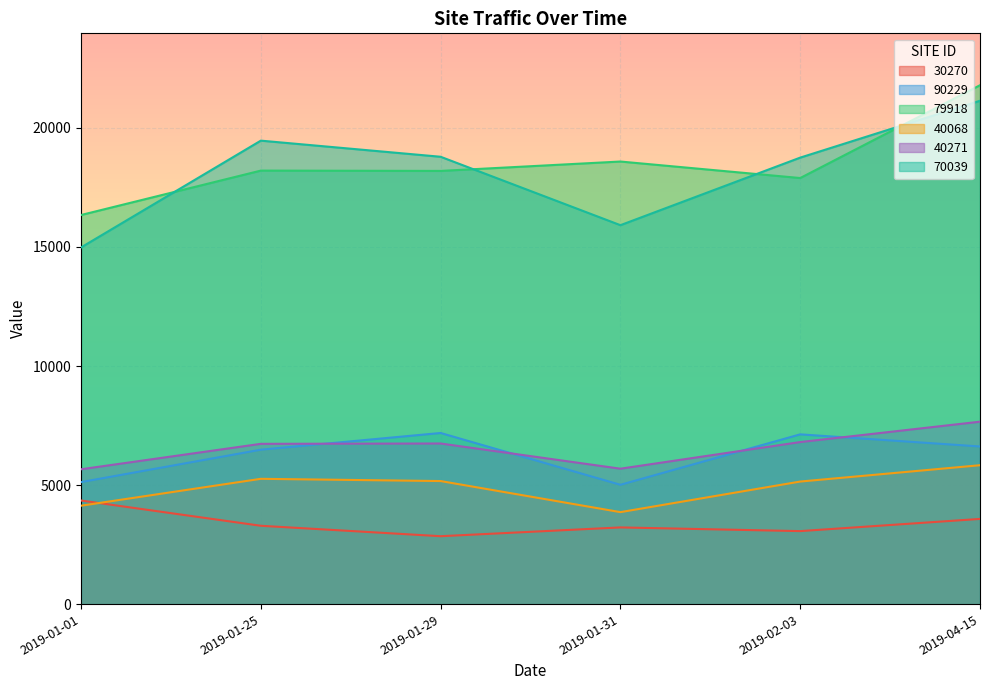

True or false: 40068 and 40271 cross at least once.

False